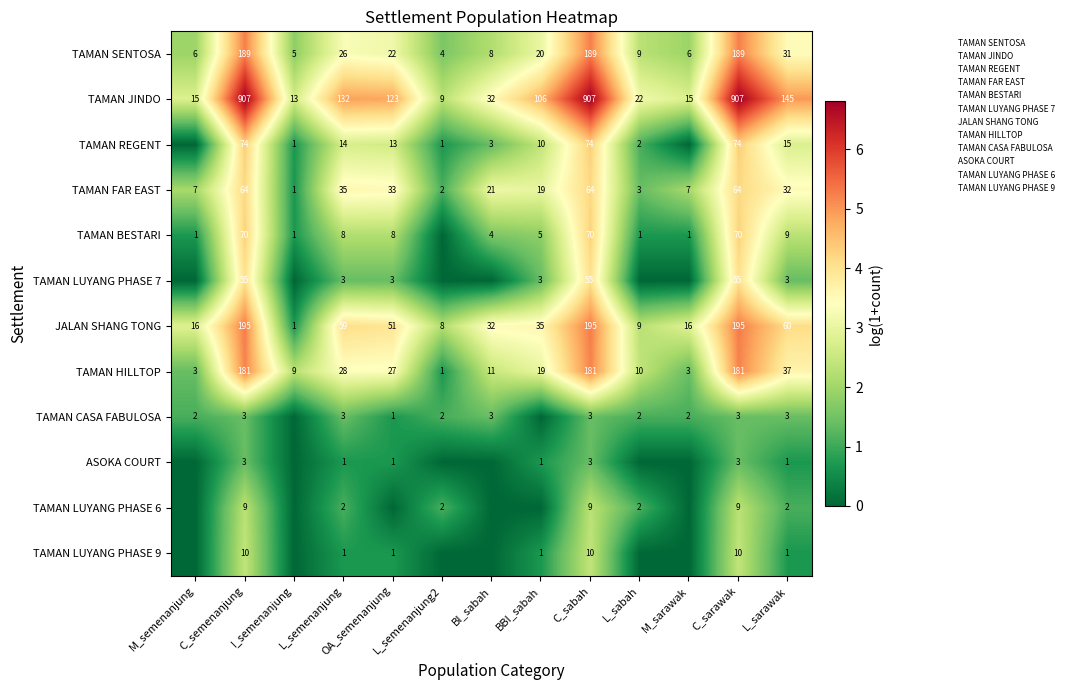

What is the highest value of the JALAN SHANG TONG series?

195